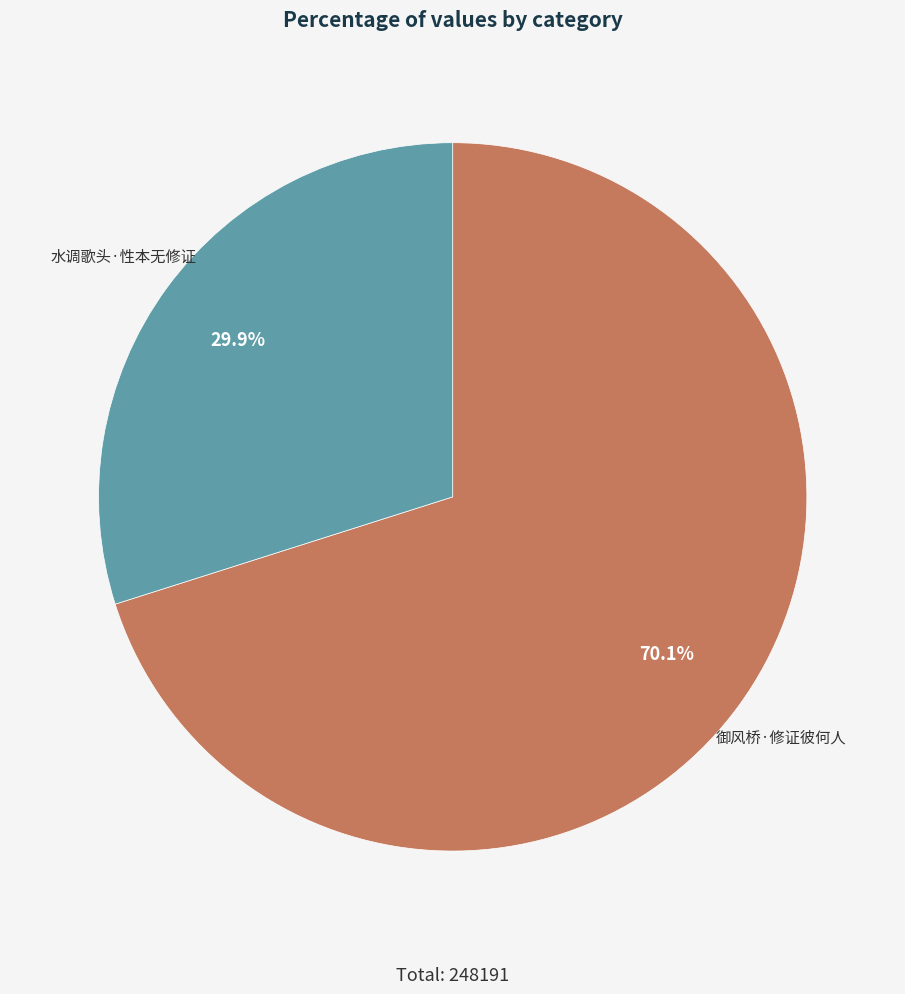

How many slices are in this pie chart?

2